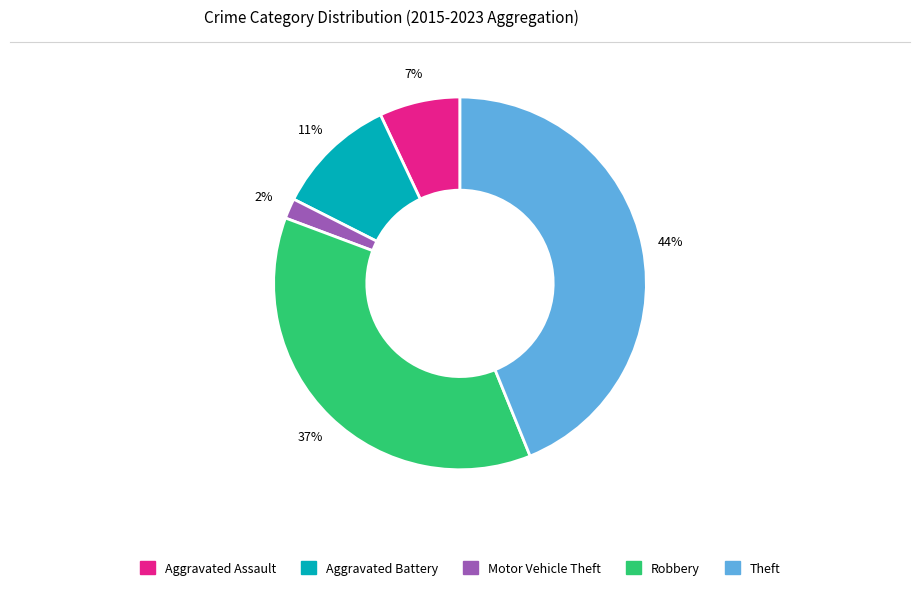

Do Theft and Aggravated Assault together represent more than half of the pie?

Yes